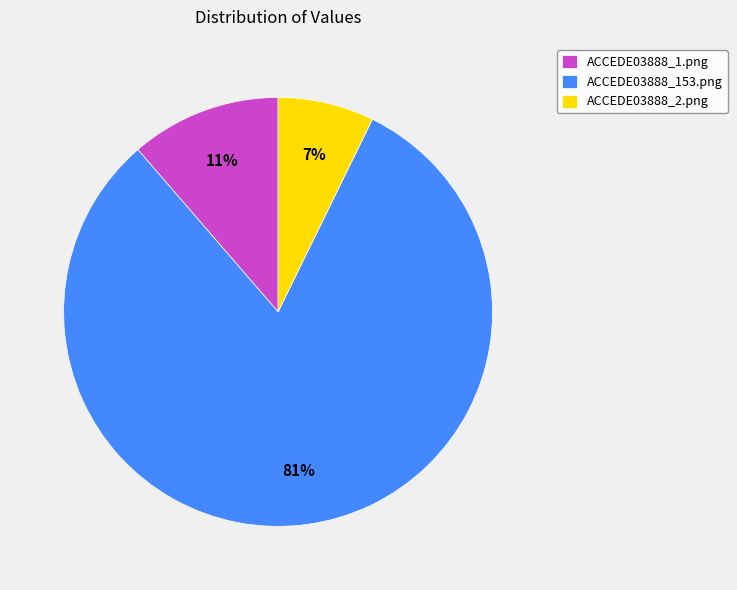

Which category has the smallest portion of the pie?

ACCEDE03888_2.png